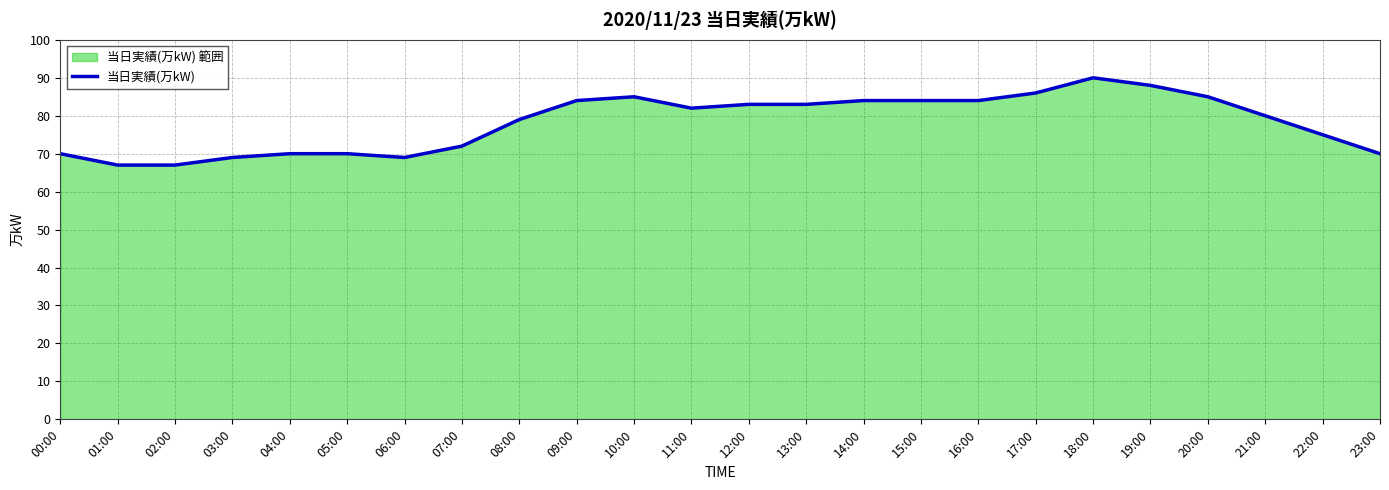

What is the sum of all values?

1876